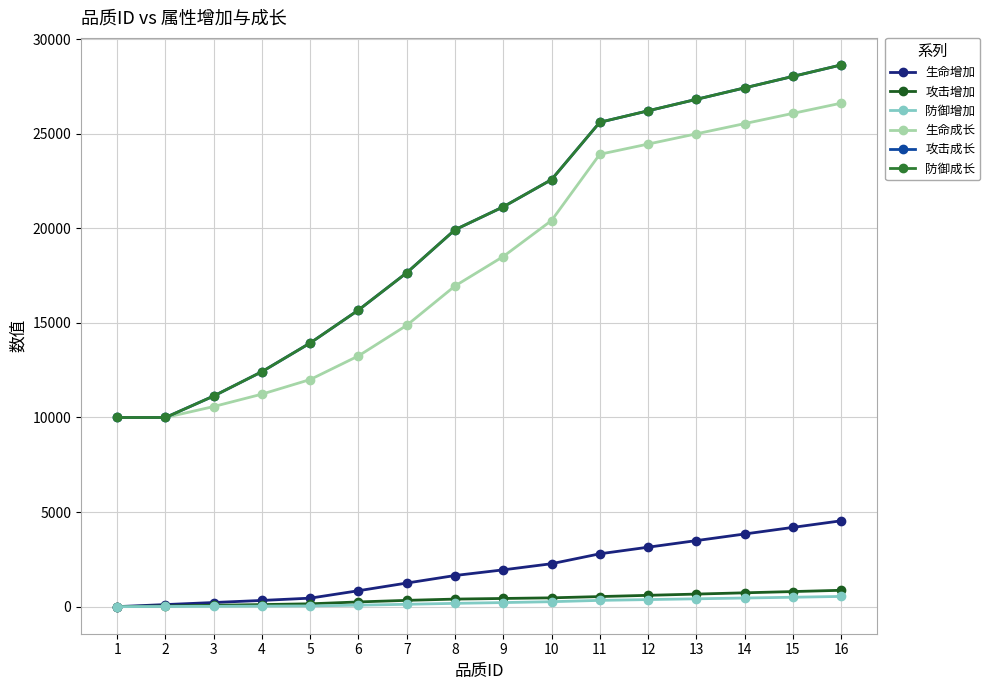

Does the chart have visible grid lines?

Yes